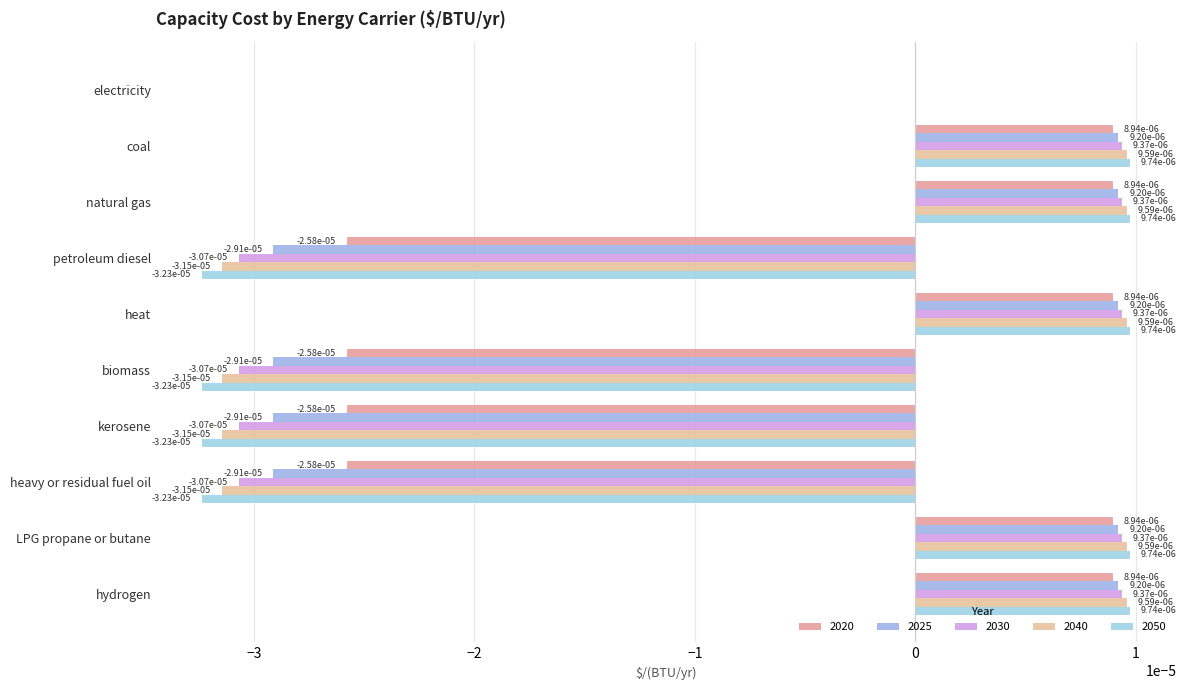

The value of 2050 at LPG propane or butane is 0.0. True or false?

True